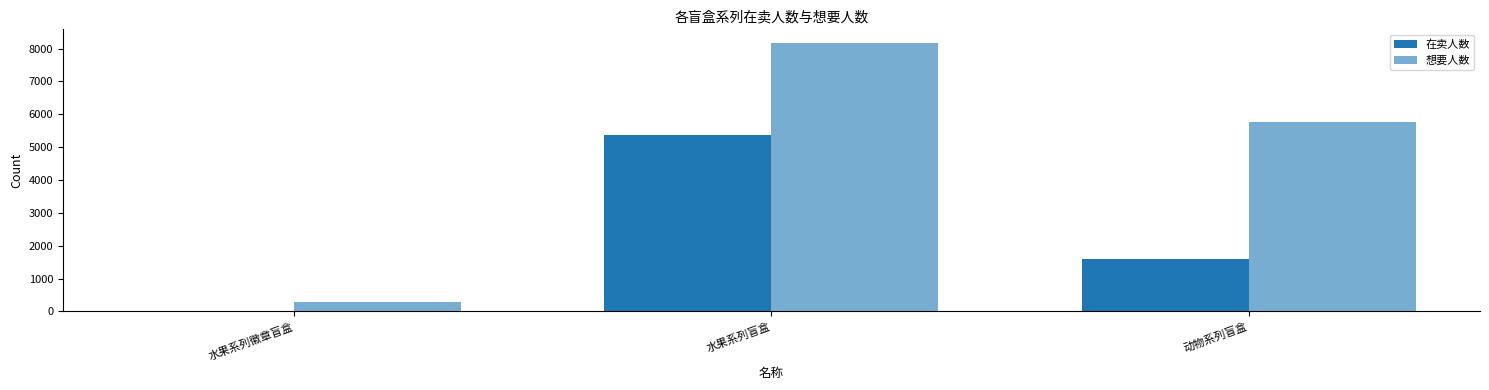

What is the total value across all series at 水果系列盲盒?

13547